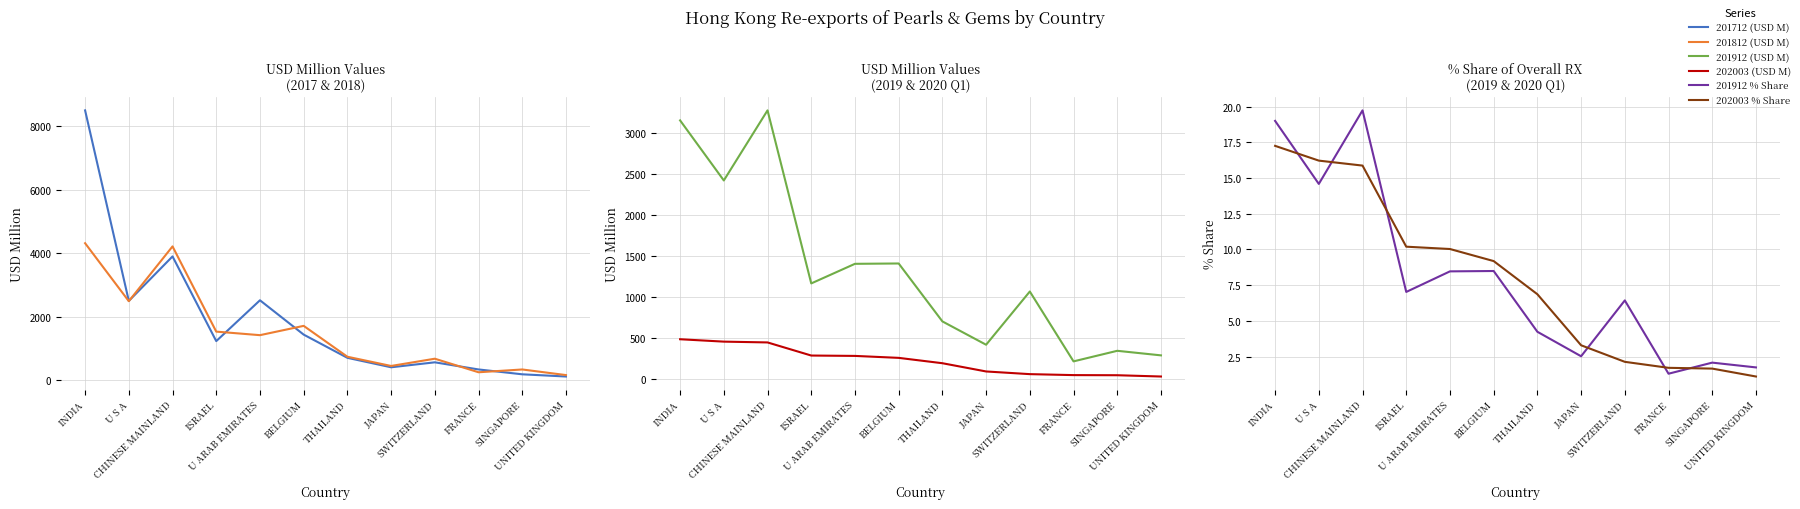

What is the difference between the 201912 % Share values at CHINESE MAINLAND and U S A?

5.1